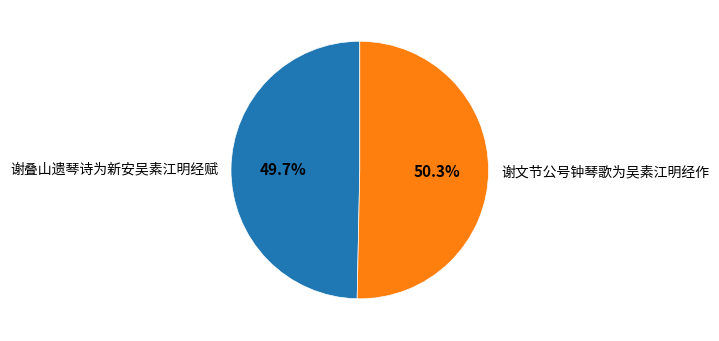

Does 谢叠山遗琴诗为新安吴素江明经赋 represent more than half of the total?

No